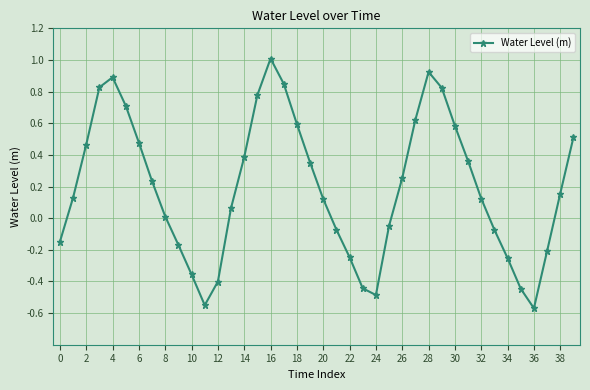

What is the maximum value shown in the chart?

1.0